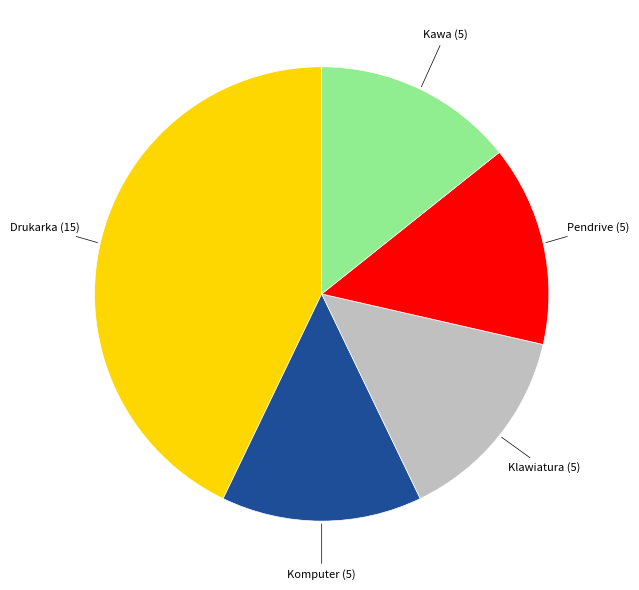

Does any single category account for the majority?

No